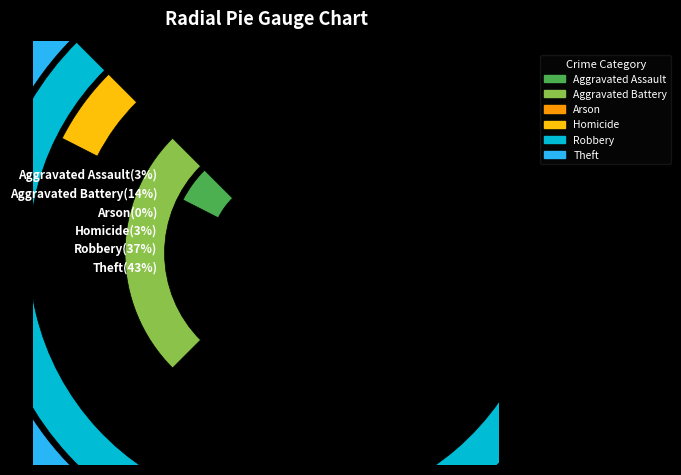

Does any single category account for the majority?

No